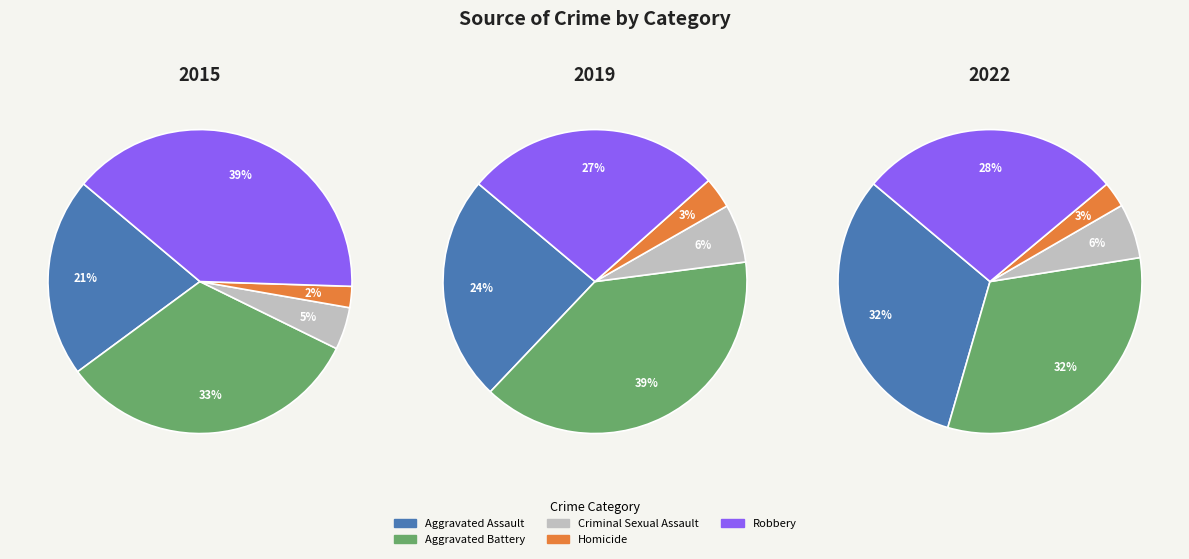

How many segments does this pie chart have?

5